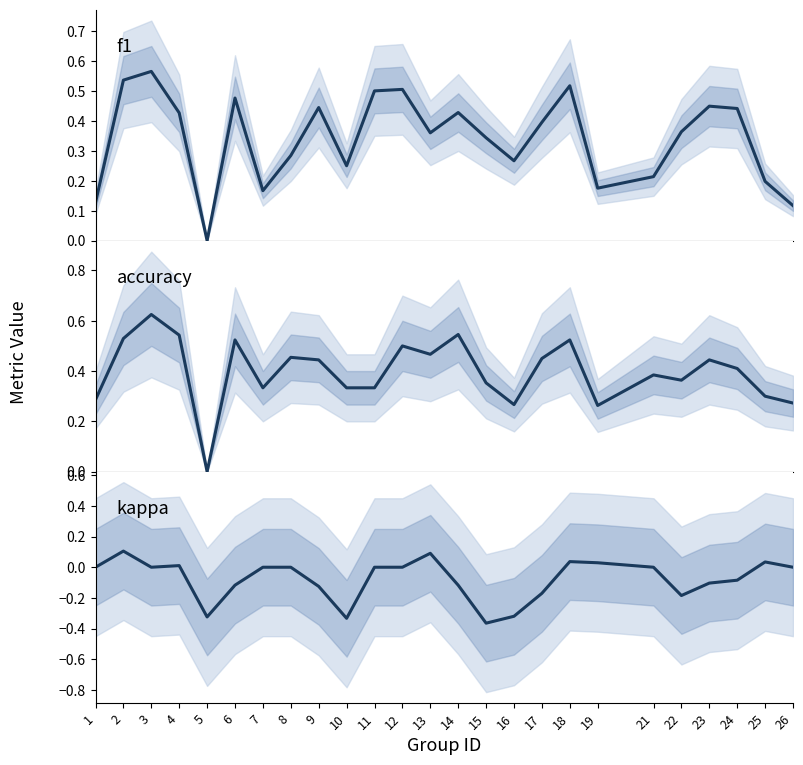

How many intersections are there between f1 and accuracy?

5